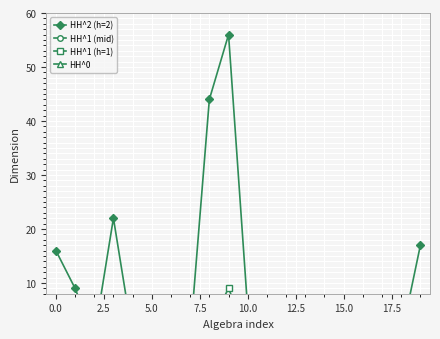

The value of HH^1 (h=1) at 15.0 is 0. True or false?

True